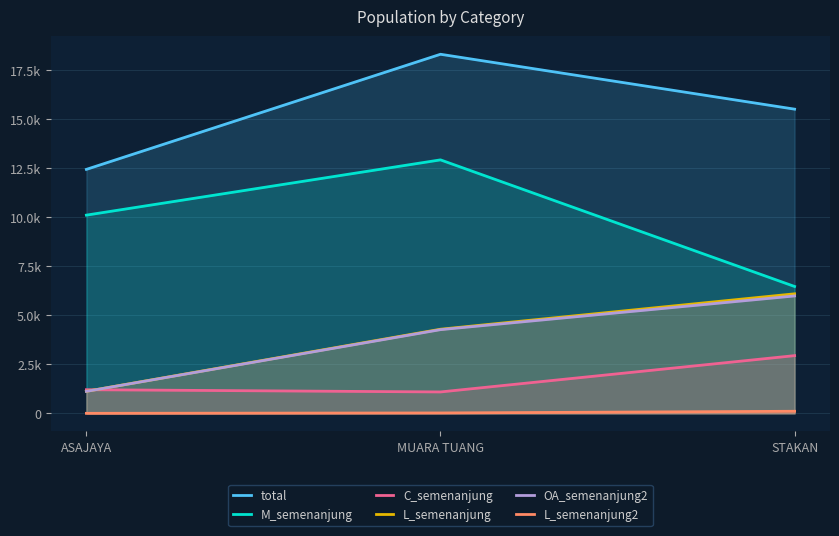

Reading left to right, extract all data points from this chart.

total: ASAJAYA=12451	MUARA TUANG=18325	STAKAN=15524
M_semenanjung: ASAJAYA=10116	MUARA TUANG=12936	STAKAN=6476
C_semenanjung: ASAJAYA=1208	MUARA TUANG=1094	STAKAN=2947
L_semenanjung: ASAJAYA=1127	MUARA TUANG=4295	STAKAN=6101
OA_semenanjung2: ASAJAYA=1124	MUARA TUANG=4273	STAKAN=5993
L_semenanjung2: ASAJAYA=3	MUARA TUANG=22	STAKAN=108